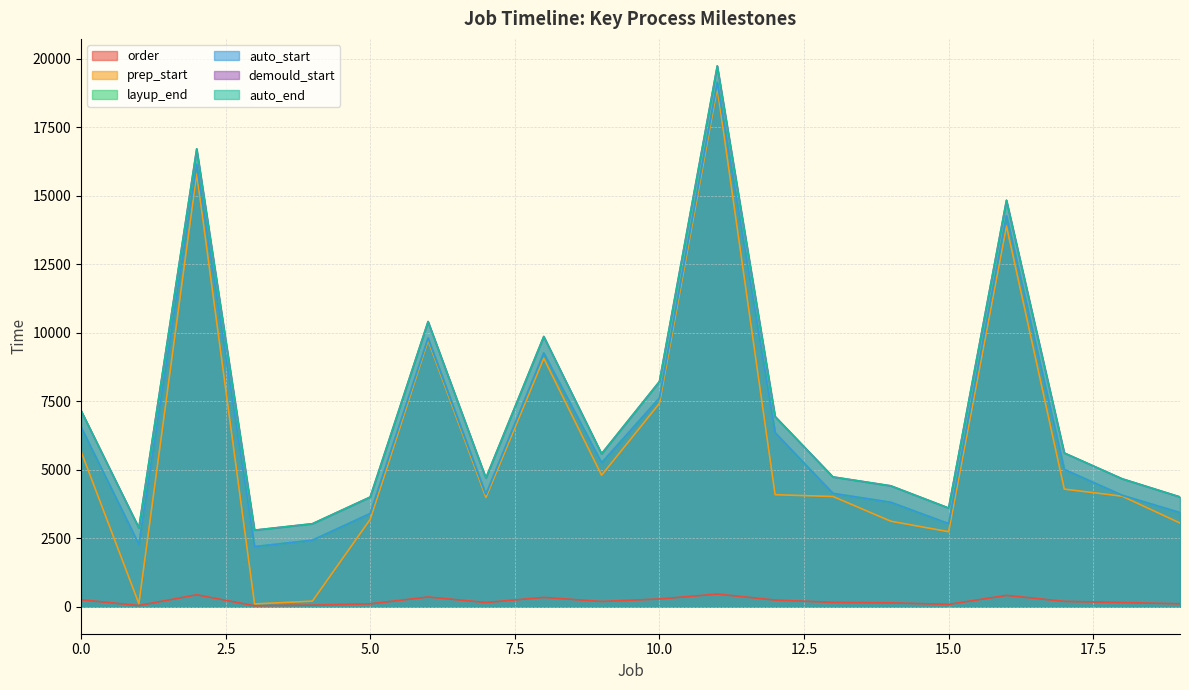

What is the value of the auto_end point at the 16th from the left?

3600